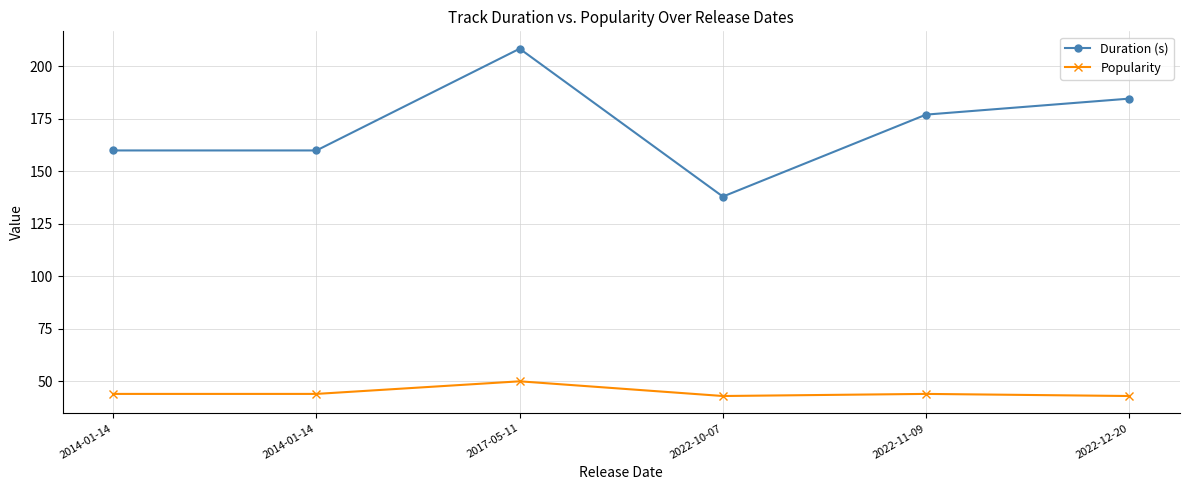

Which series has the widest spread of values?

Duration (s)